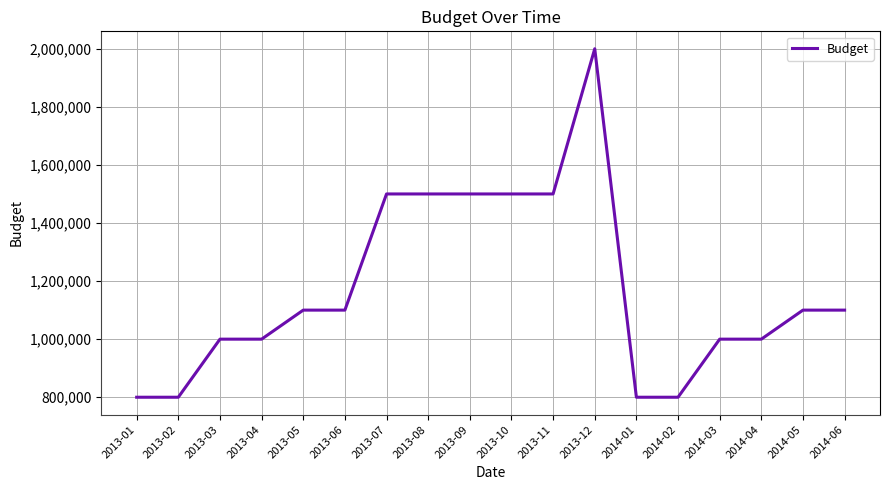

What is the difference between the maximum and minimum values?

1200000